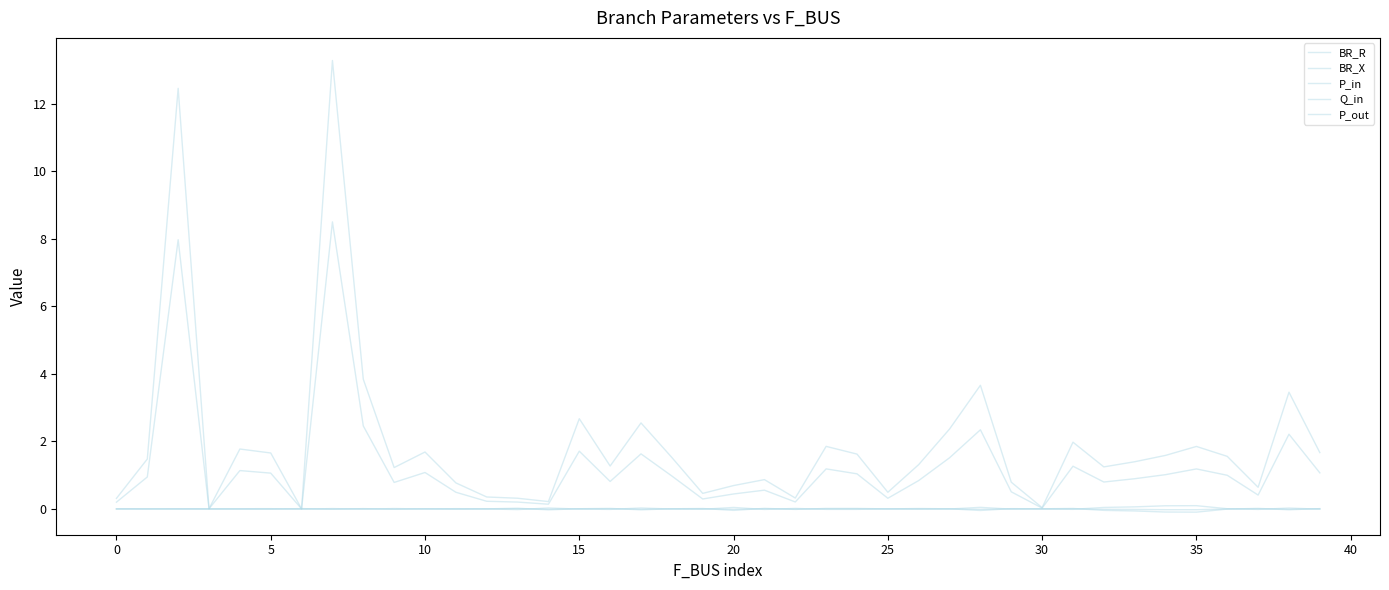

How many times do Q_in and P_out cross each other?

21